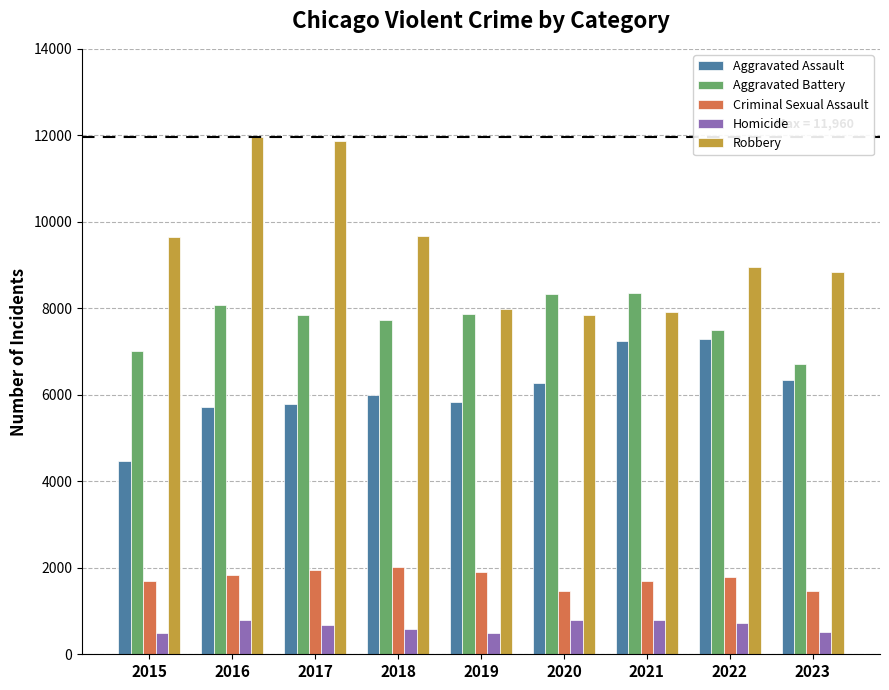

True or false: Robbery has a value of 4155 at 2015.

False